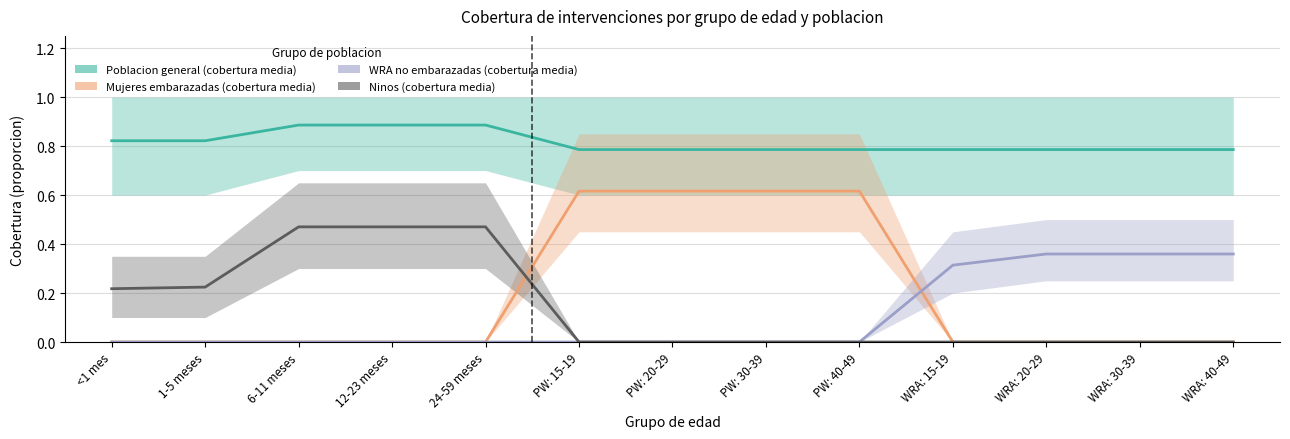

True or false: Poblacion general (cobertura media) has a value of 0.8 at WRA: 30-39.

True